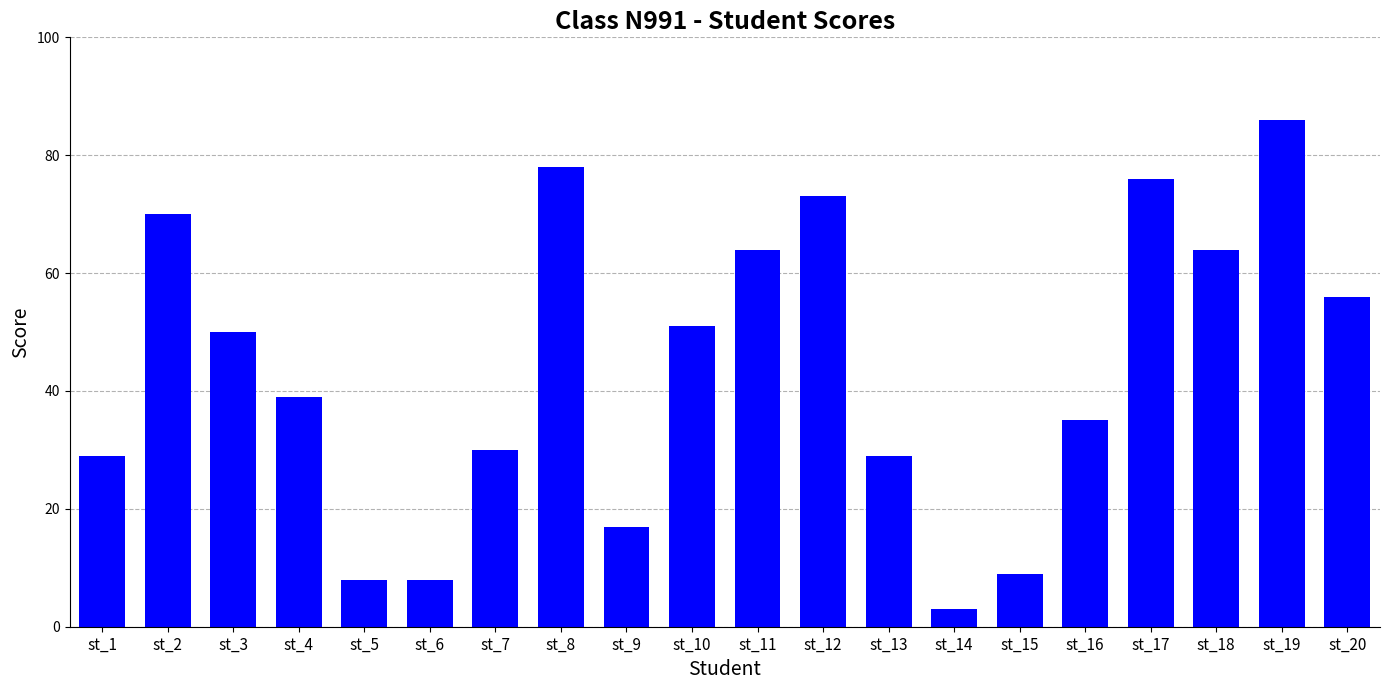

Which has a higher value, st_13 or st_14?

st_13